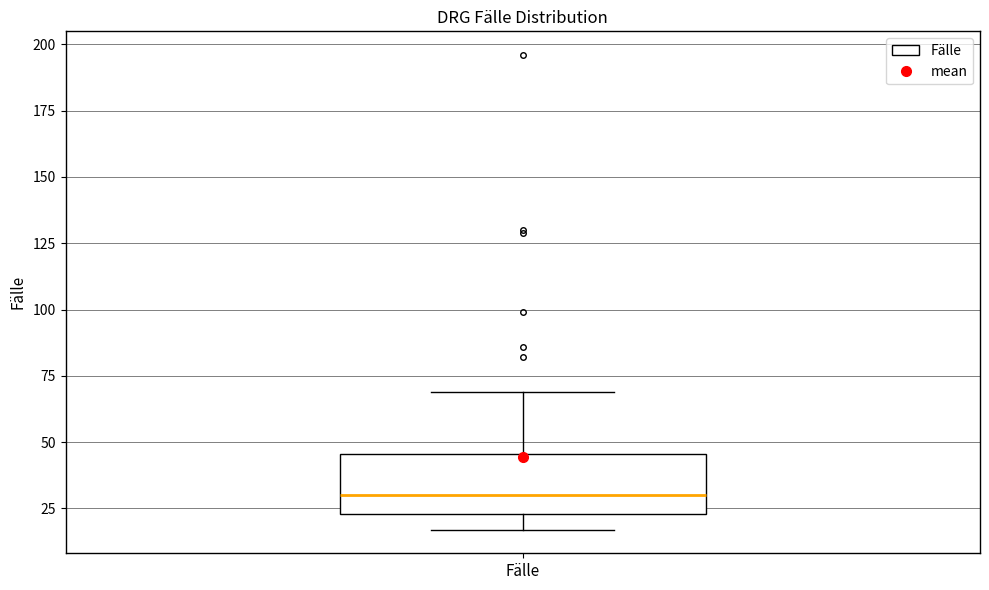

Transcribe this box plot: give where the median line is, the range the box spans, and where the two whiskers end, as read against the y-axis. The values are not printed on the chart, so give them approximately, as read against the axis.

median 30, box 25 to 45, whiskers 15 to 70